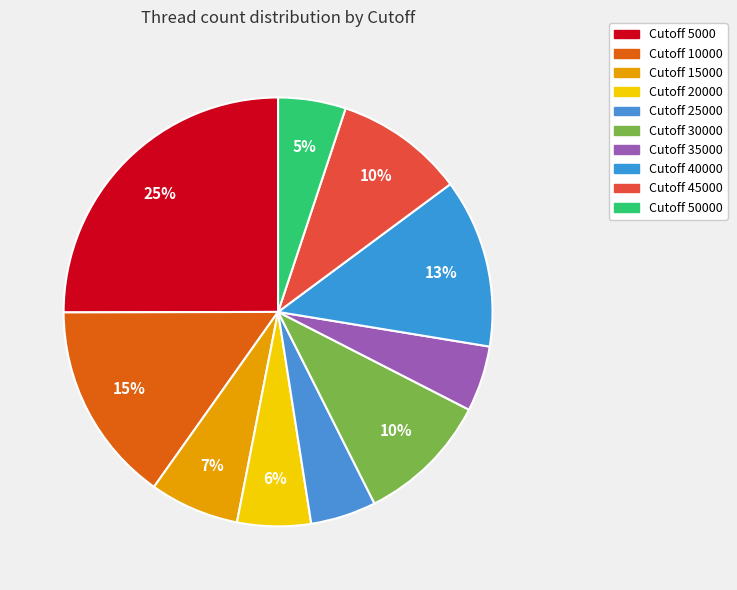

To the nearest percent, what is the average slice percentage?

10%